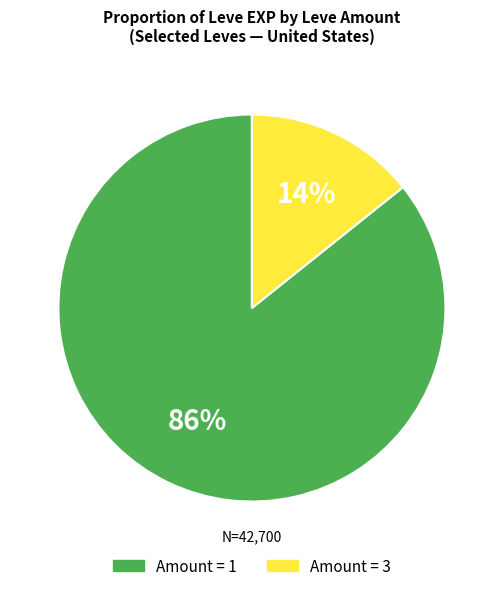

Count the number of slices in the pie.

2